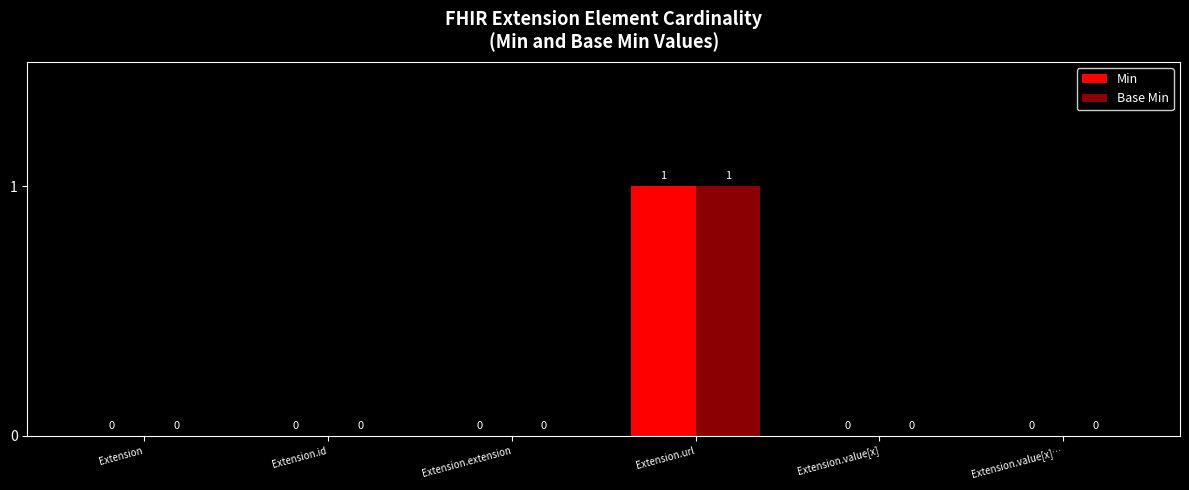

At which category is the sum across all series the highest?

Extension.url